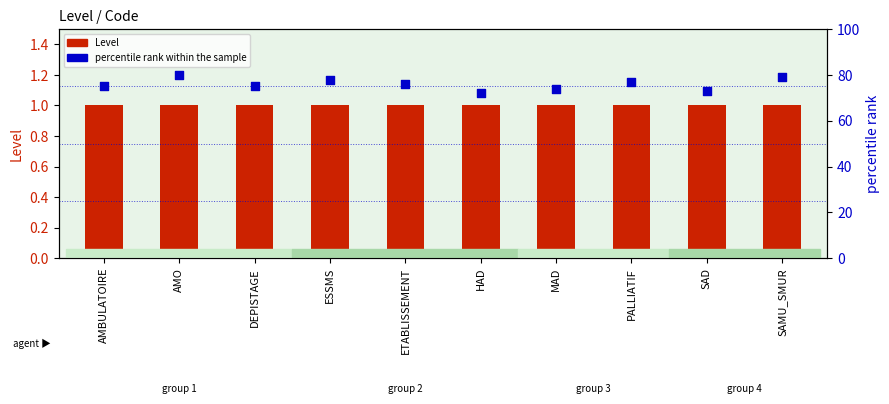

What are all the series names shown in the legend?

Level, percentile rank within the sample